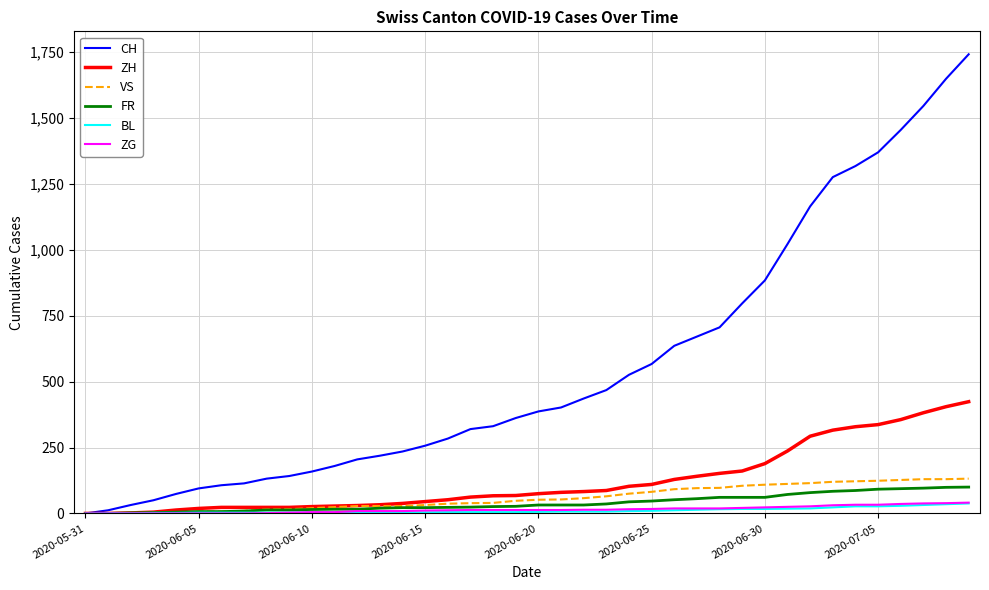

Which series has the widest spread of values?

CH